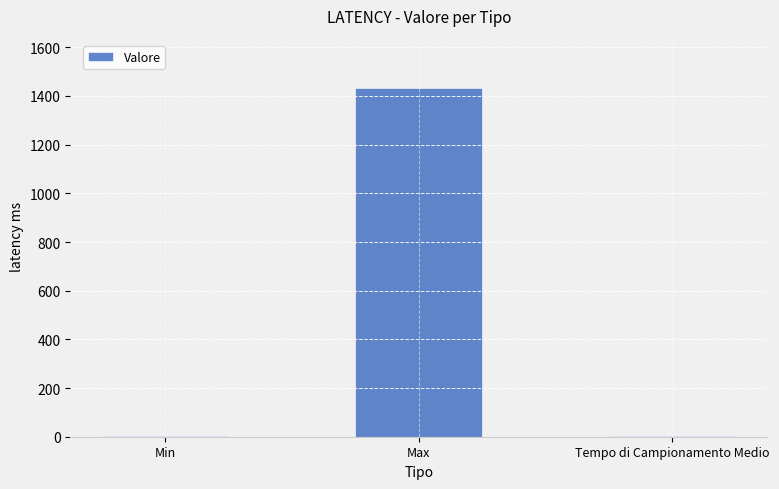

Is it true that the value at Tempo di Campionamento Medio is 2.3?

True